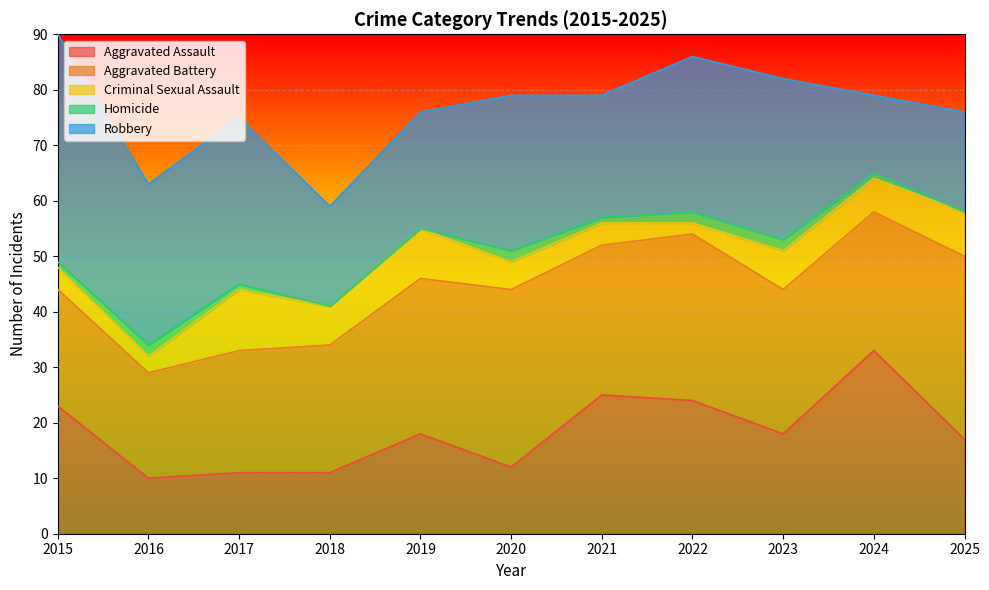

What is the value of the Aggravated Battery point at the 10th from the left?

25